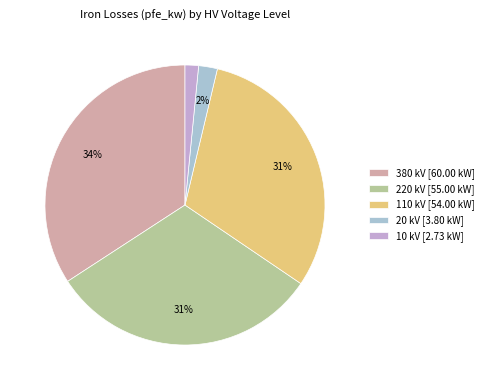

How many segments does this pie chart have?

5